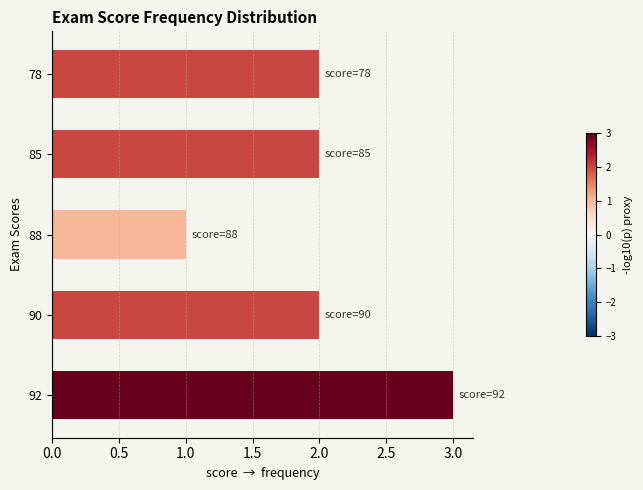

Which category has the lowest value across all series?

88